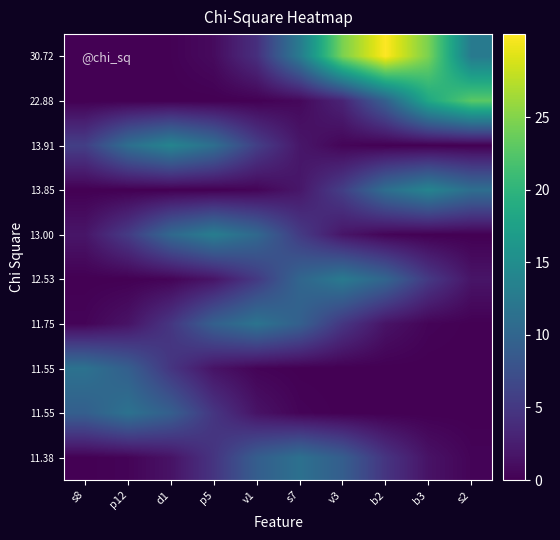

At which category is the sum across all series the highest?

b2